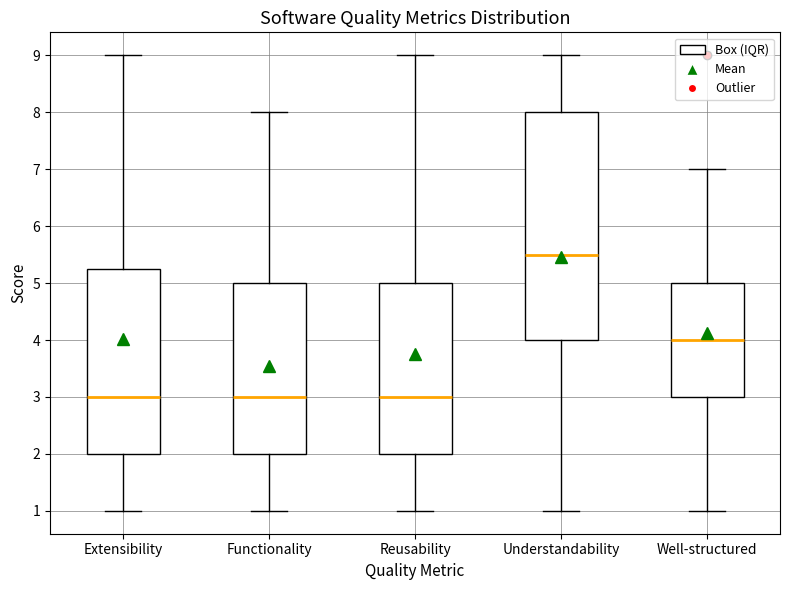

Which box's median line is the highest?

Understandability